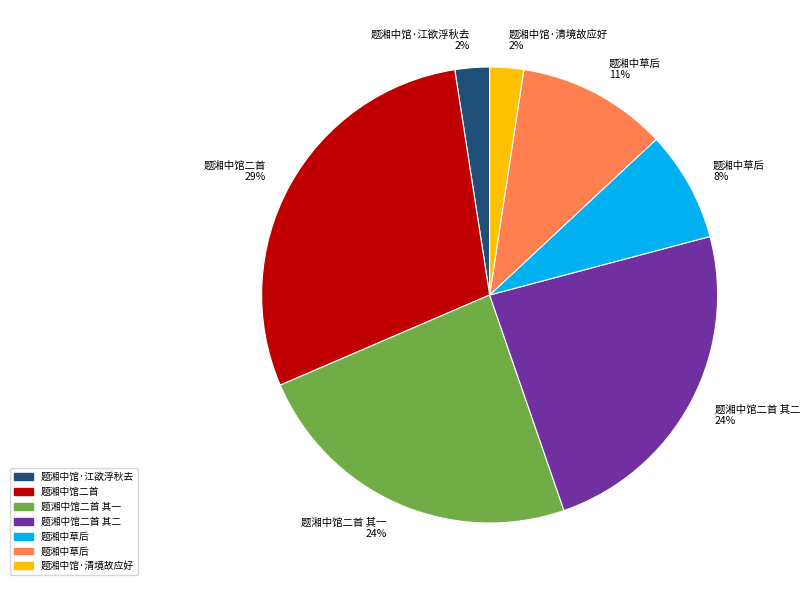

Between 题湘中馆·江欲浮秋去 2% and 题湘中馆二首 29%, which is larger?

题湘中馆二首 29%